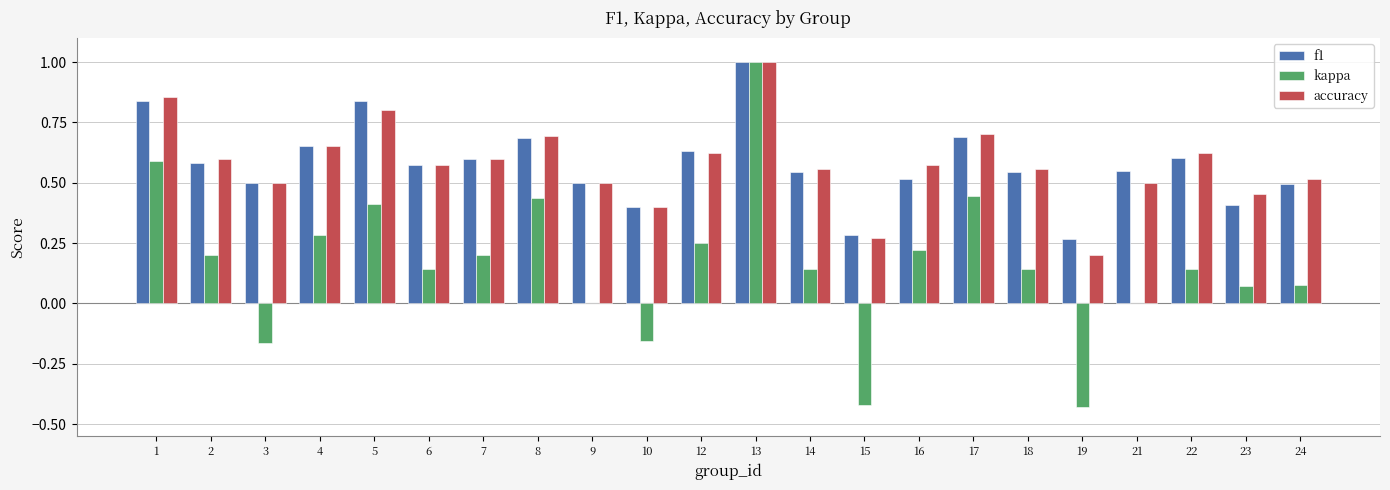

At which category is the sum across all series the highest?

13